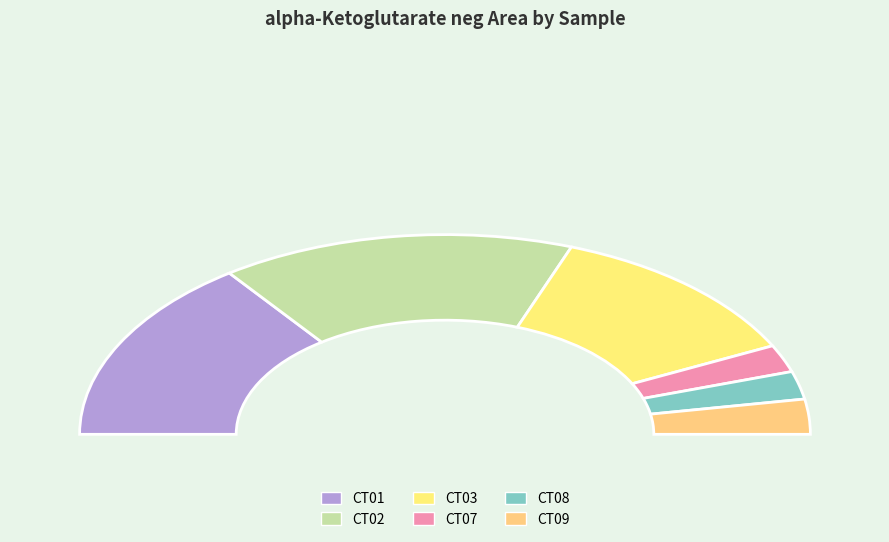

To the nearest percent, what is the average slice percentage?

17%